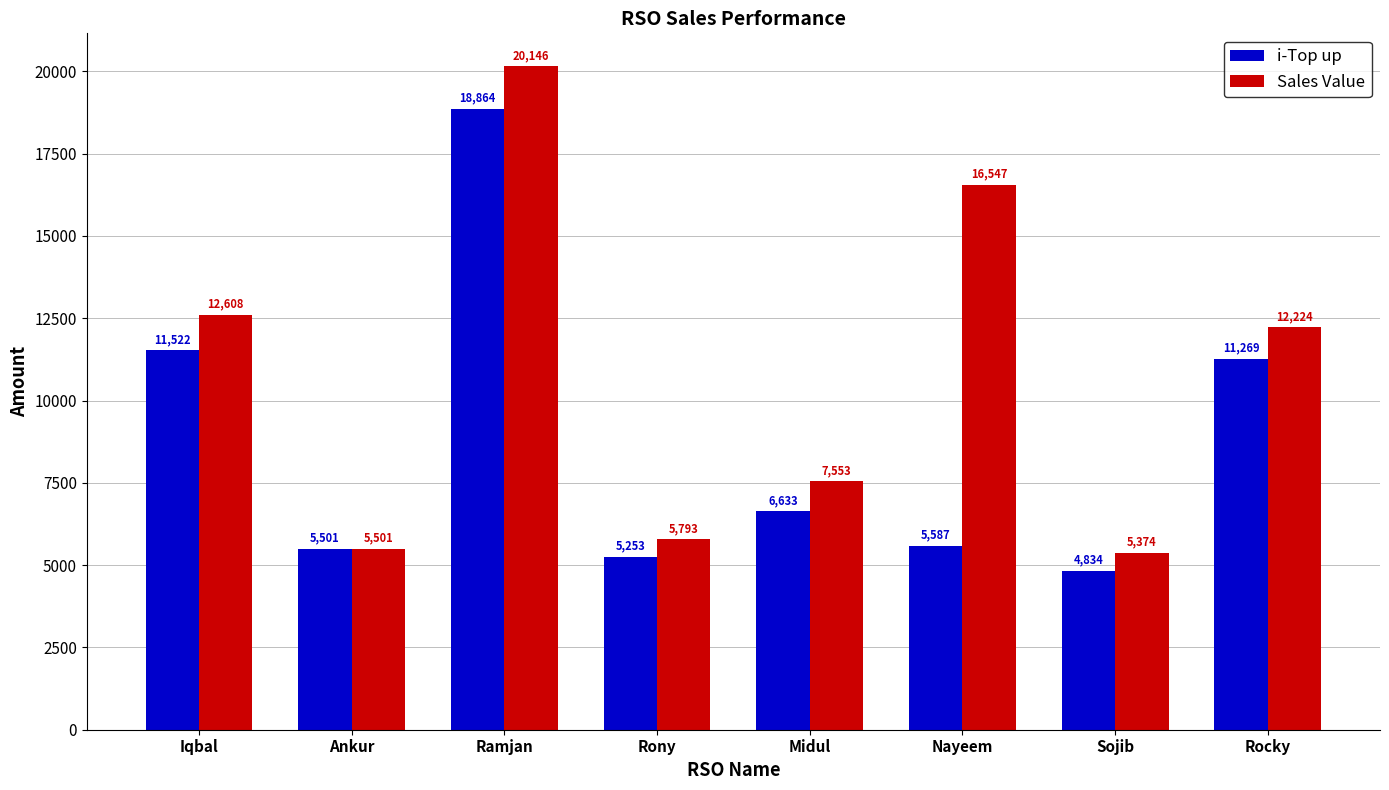

What is the label of the 2nd bar from the left?

Ankur